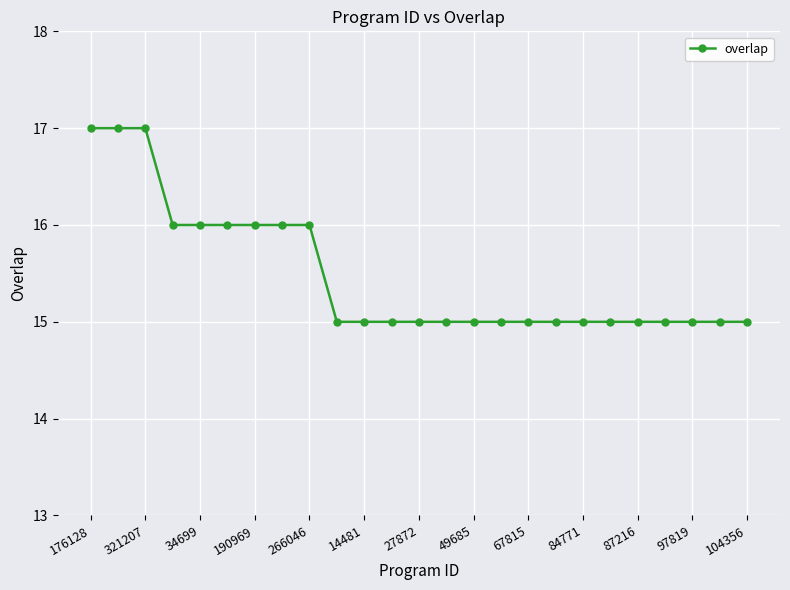

What is the minimum value shown in the chart?

15